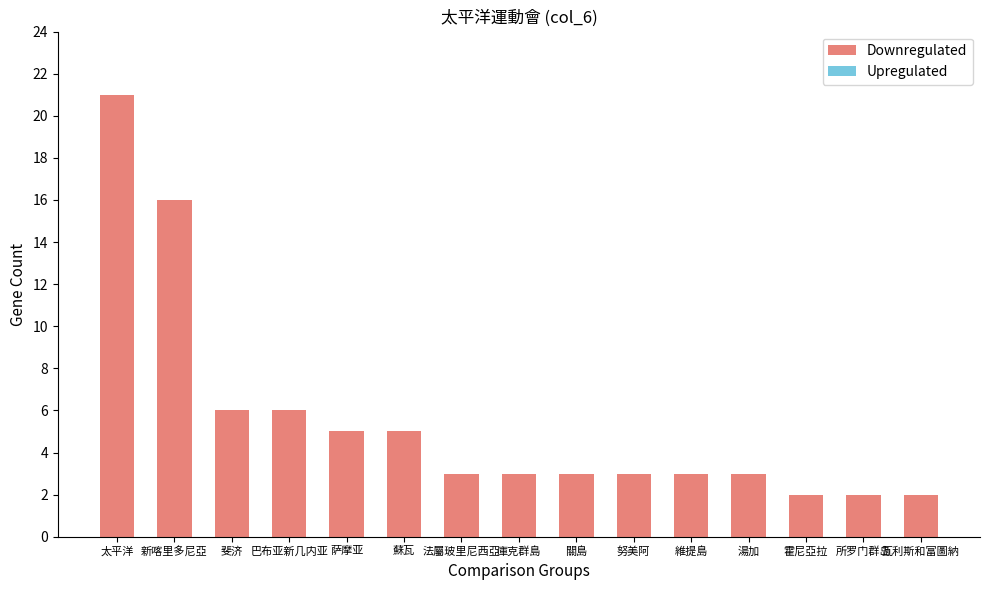

What is the value of the 12th bar from the left?

3